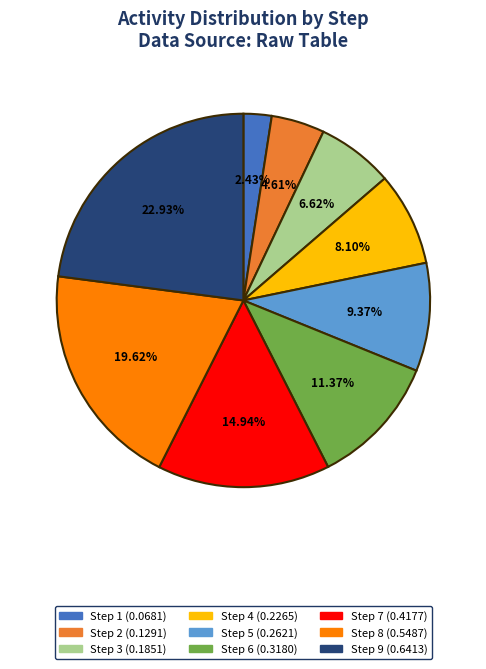

How many slices are in this pie chart?

9